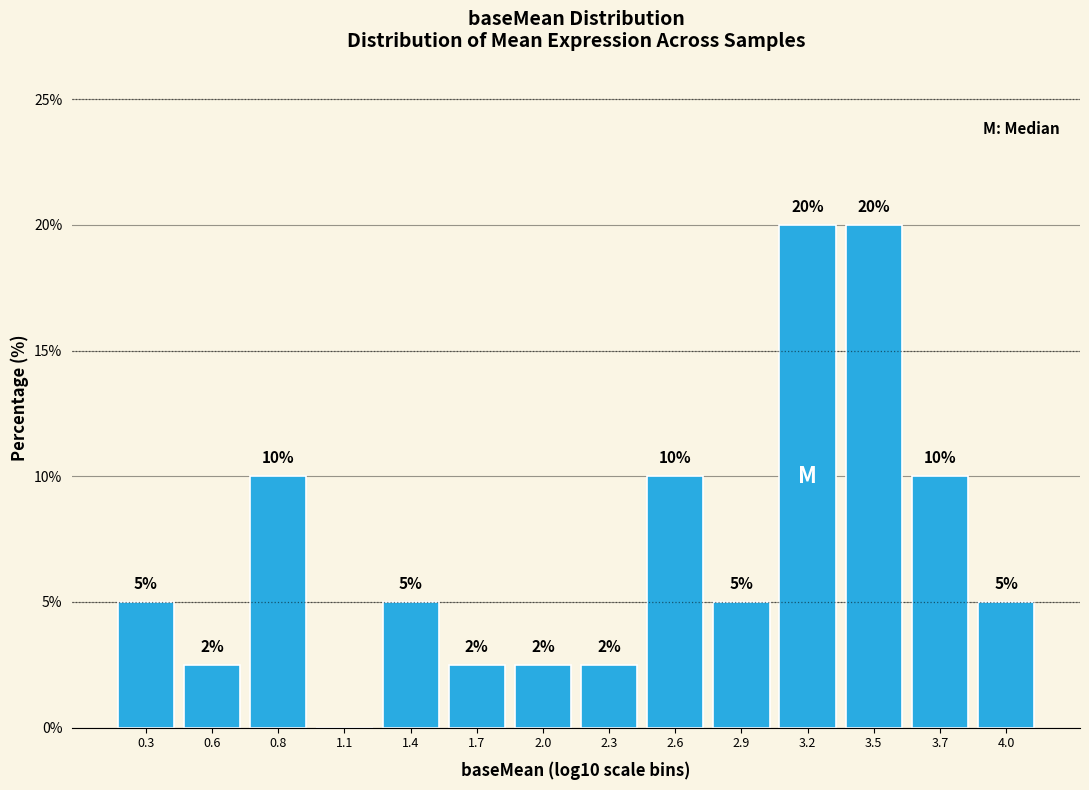

What is the sum of the values at 3.5 and 2.6?

30.0